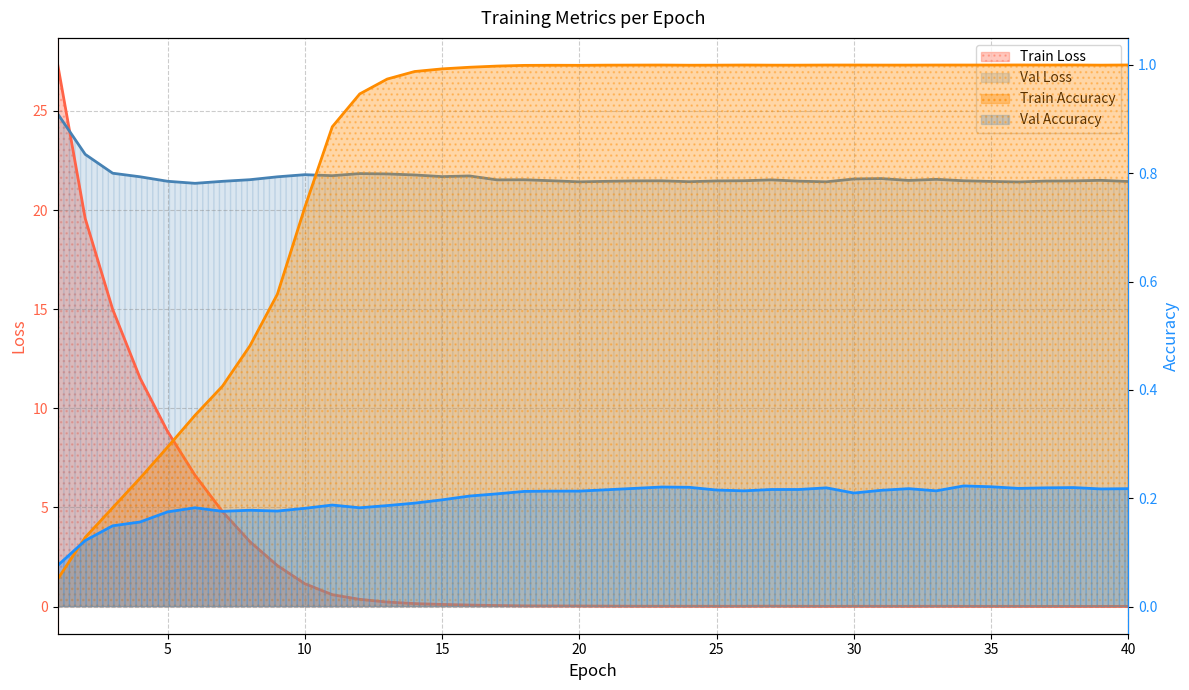

True or false: Train Accuracy has more than 0 points higher than both neighbors.

True